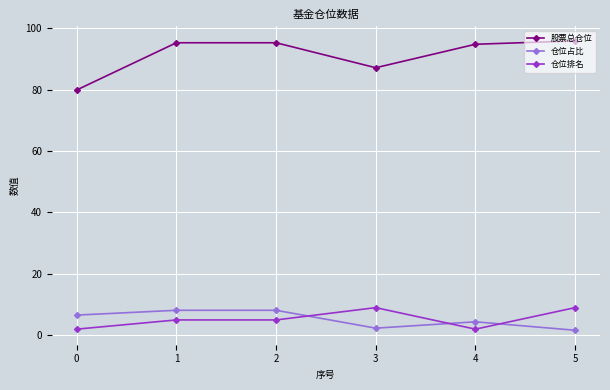

What is the difference between the highest and lowest values at 2?

90.2